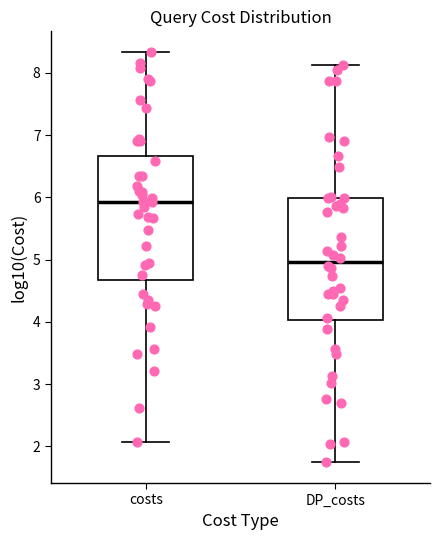

Reading left to right, read every box against the y-axis: the position of its median line, the range the box covers, and the ends of its whiskers. The values are not printed on the chart, so give them approximately, as read against the axis.

costs: median 5.9, box 4.7 to 6.7, whiskers 2.1 to 8.3
DP_costs: median 5.0, box 4.0 to 6.0, whiskers 1.7 to 8.1